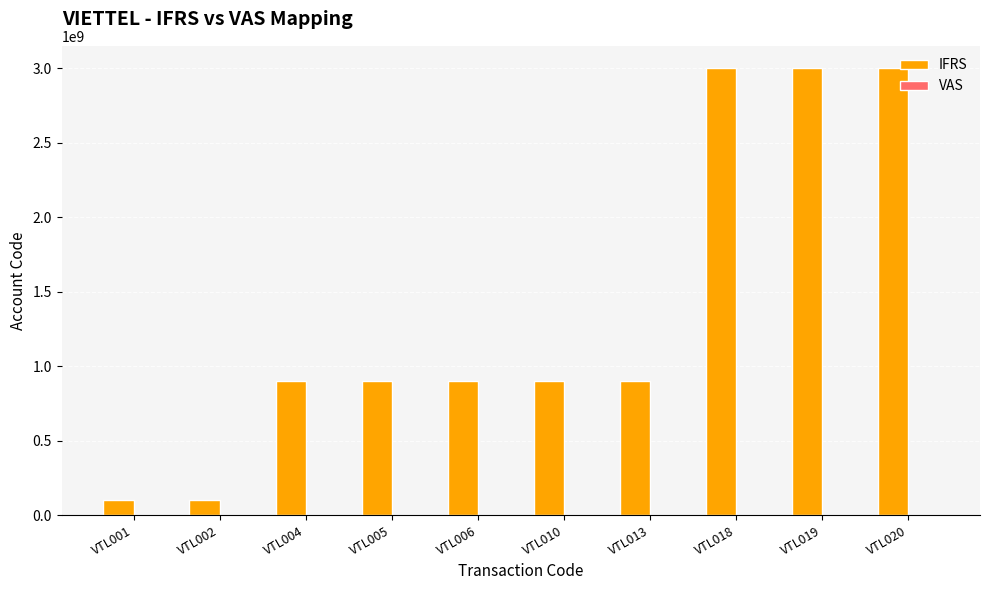

Between VTL002 and VTL005, which series saw the biggest shift?

IFRS